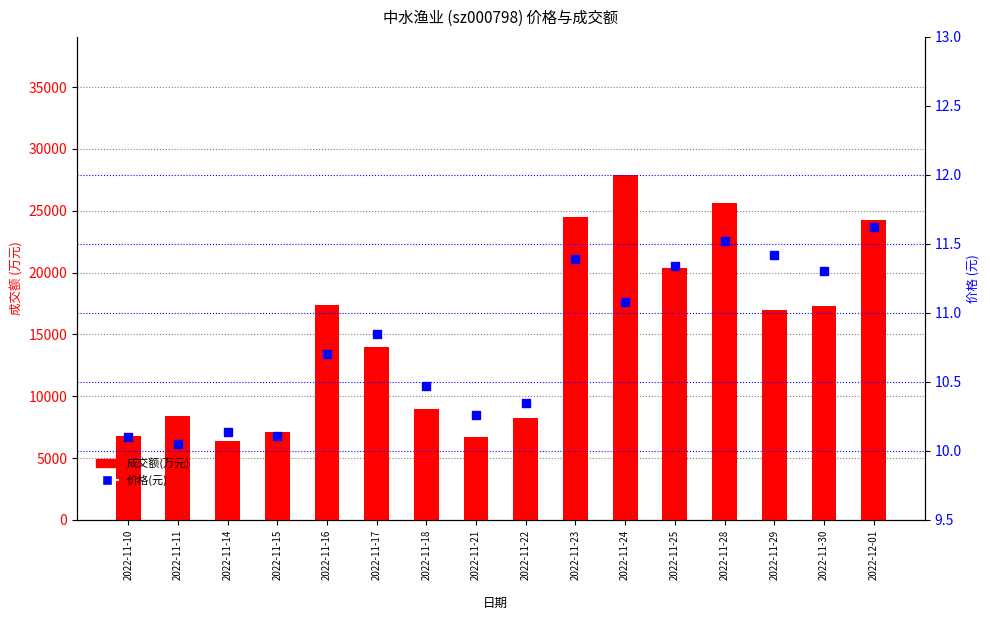

What is the total value across all series at 2022-11-15?

7116.1